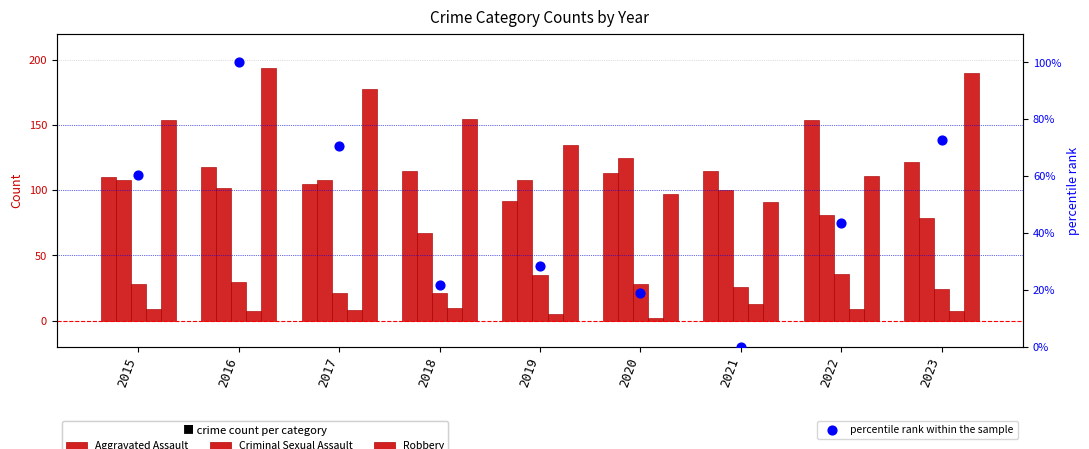

Is the value of percentile rank within the sample at 2023 greater than the value of Homicide at 2023?

Yes